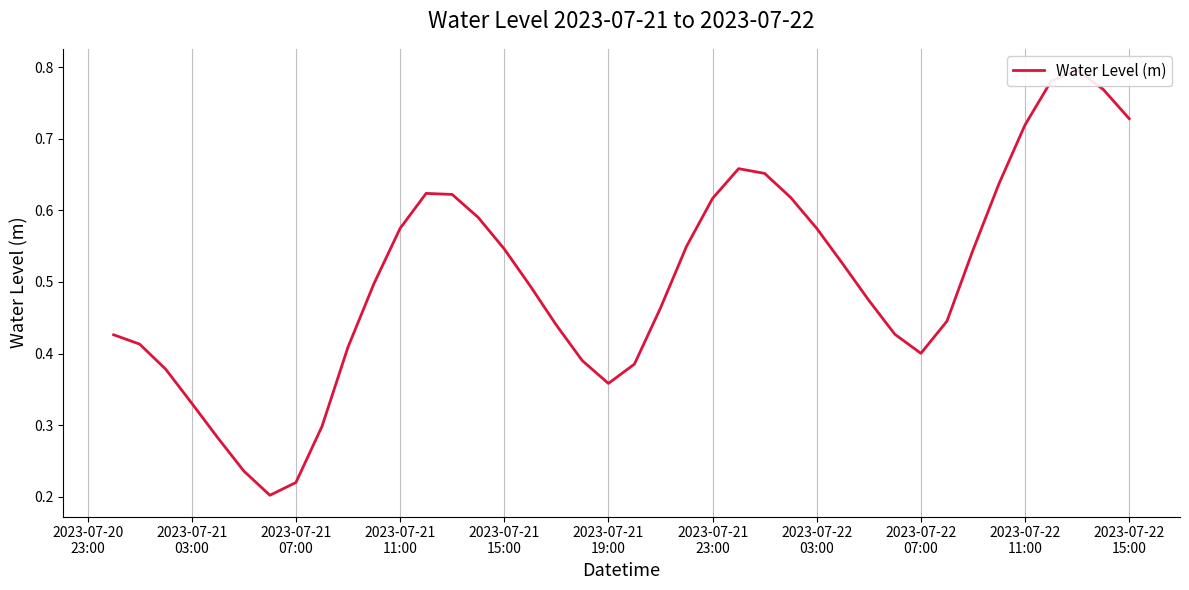

Reading left to right, list all the values displayed in this chart.

0.4	0.4	0.4	0.3	0.3	0.2	0.2	0.2	0.3	0.4	0.5	0.6	0.6	0.6	0.6	0.5	0.5	0.4	0.4	0.4	0.4	0.5	0.5	0.6	0.7	0.7	0.6	0.6	0.5	0.5	0.4	0.4	0.4	0.5	0.6	0.7	0.8	0.8	0.8	0.7